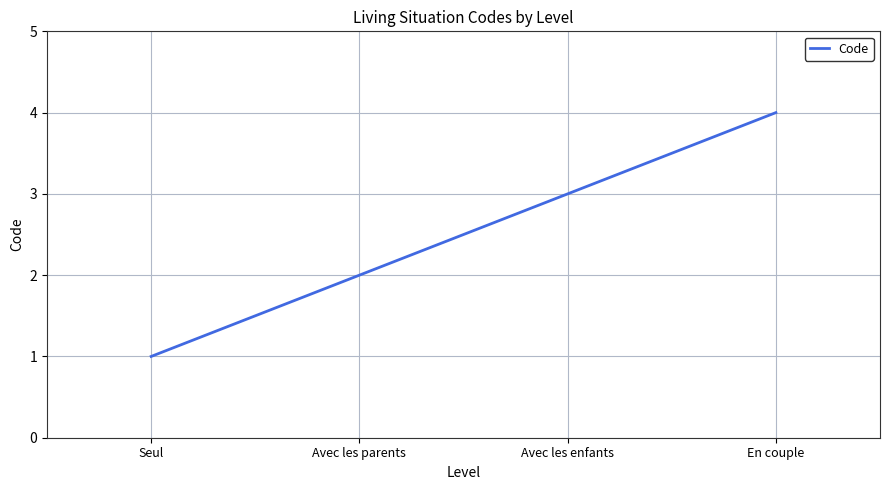

Reading left to right, list all the values displayed in this chart.

1	2	3	4